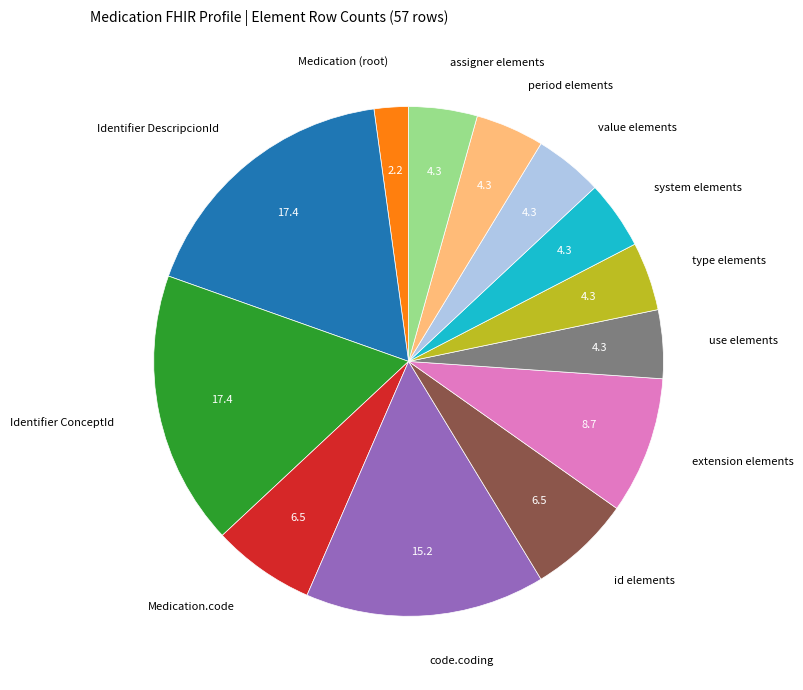

Does code.coding represent more than half of the total?

No